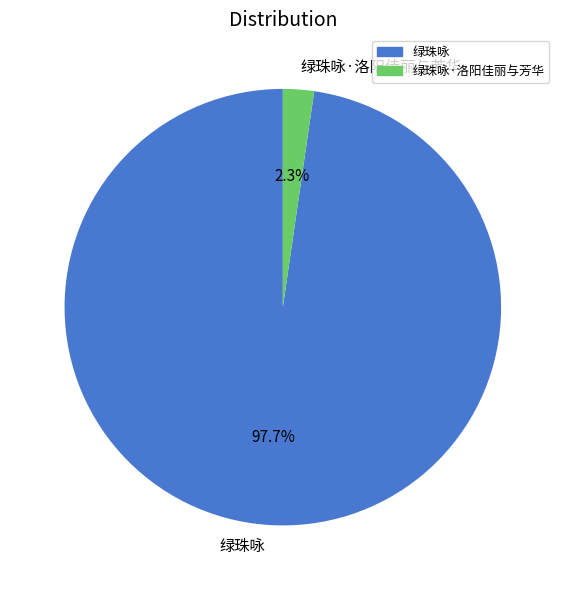

The 绿珠咏 slice represents 98% of the pie. True or false?

True